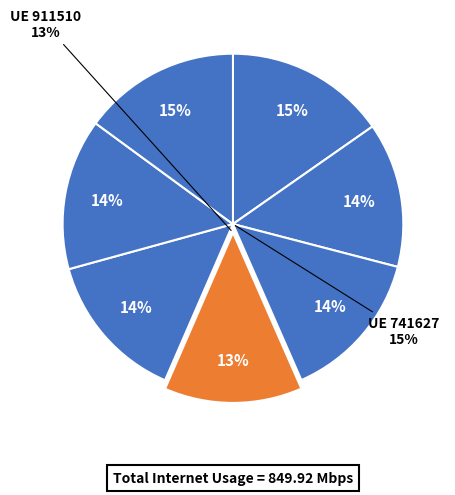

How many segments does this pie chart have?

7